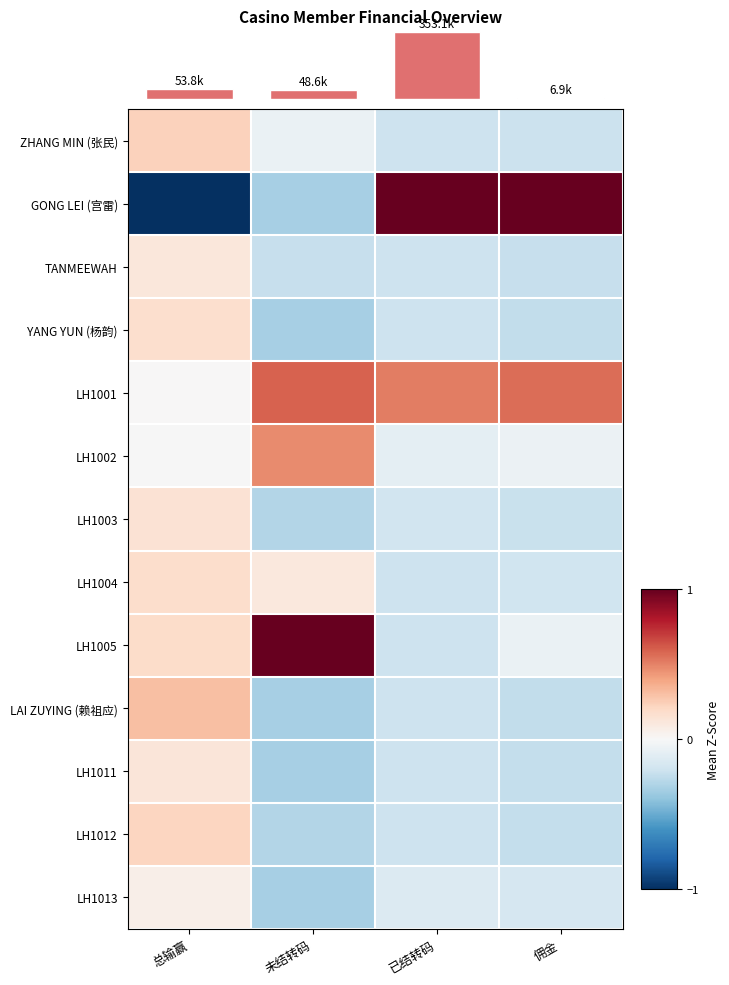

At 已结转码, list the series in order from largest to smallest.

GONG LEI (宫雷), LH1001, LH1002, LH1013, LH1003, LH1011, ZHANG MIN (张民), TANMEEWAH, YANG YUN (杨韵), LH1004, LH1005, LAI ZUYING (赖祖应), LH1012